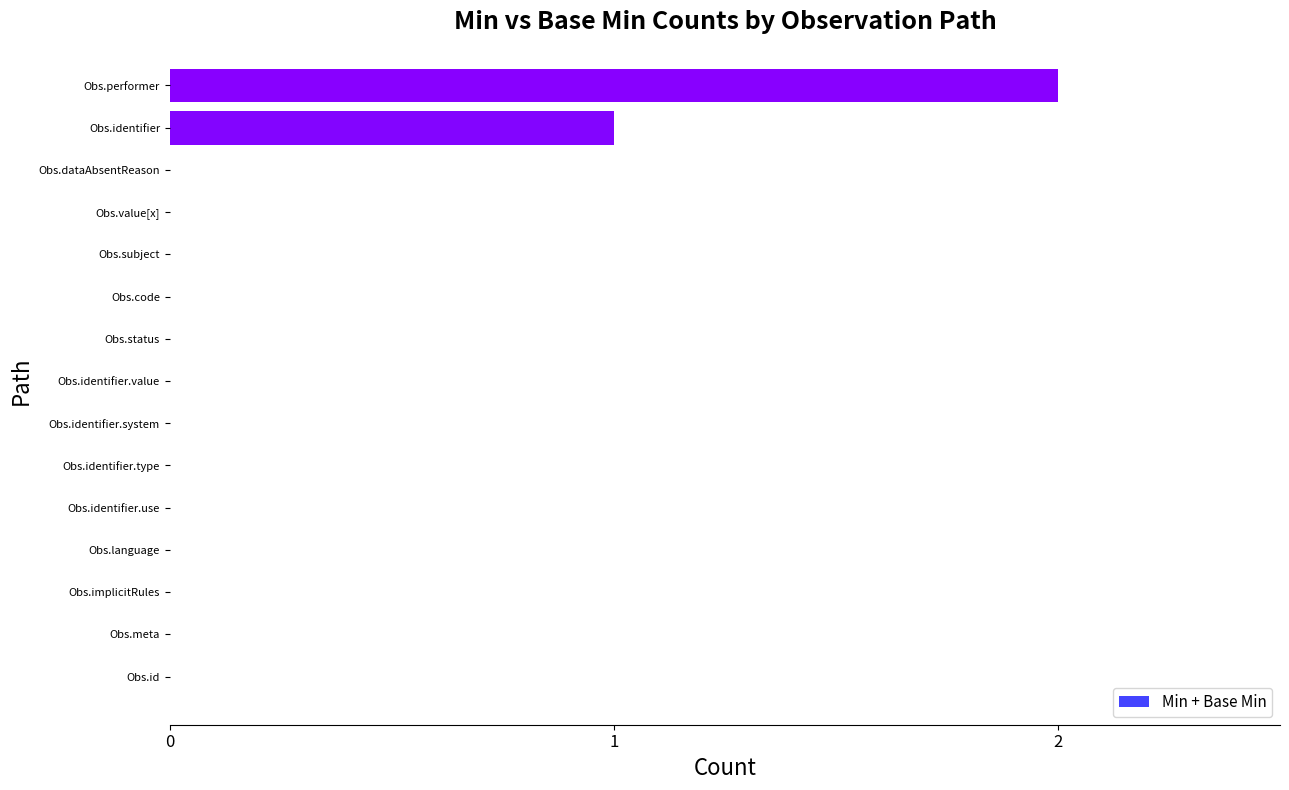

Which label corresponds to the largest value in the chart?

Obs.performer